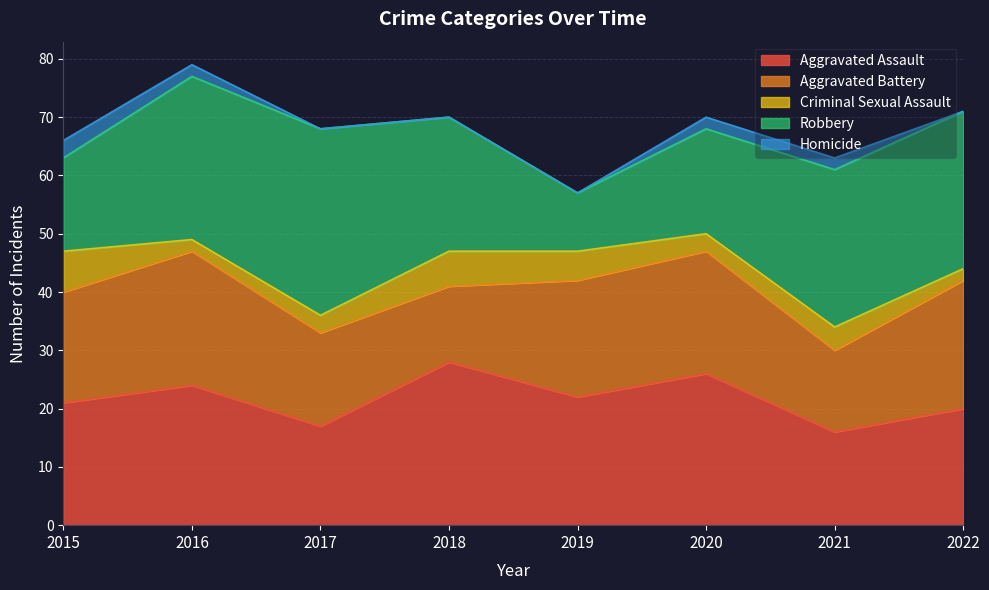

What is the value of the Aggravated Battery point at the 3rd from the left?

16